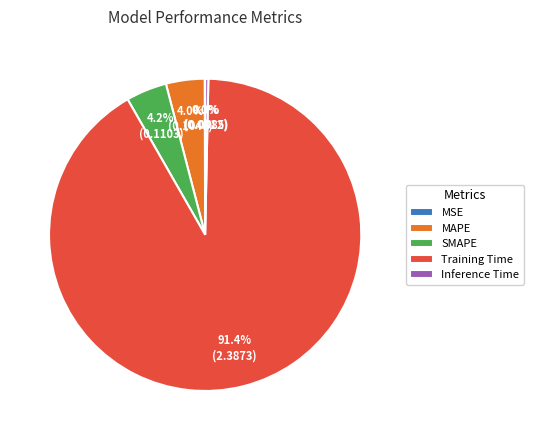

Between Inference Time and SMAPE, which is larger?

SMAPE